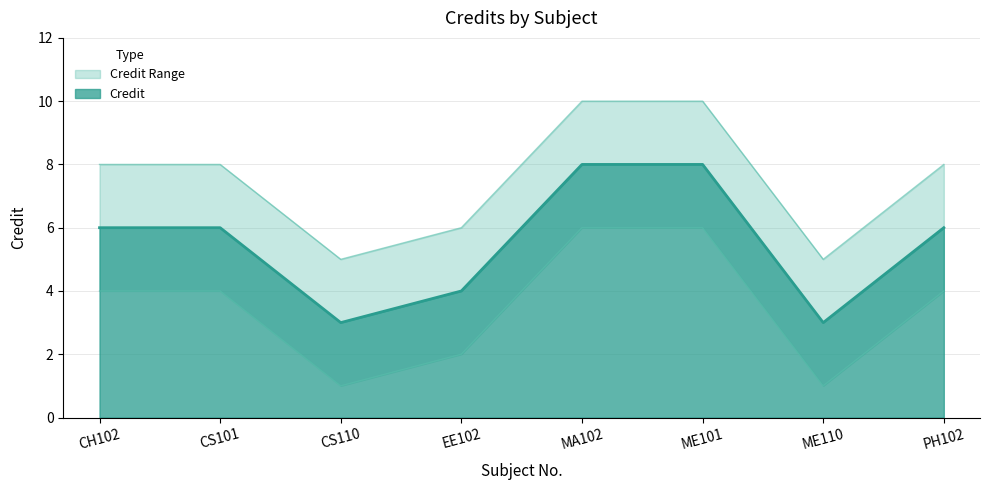

Between CH102 and ME110, which series saw the biggest shift?

Credit